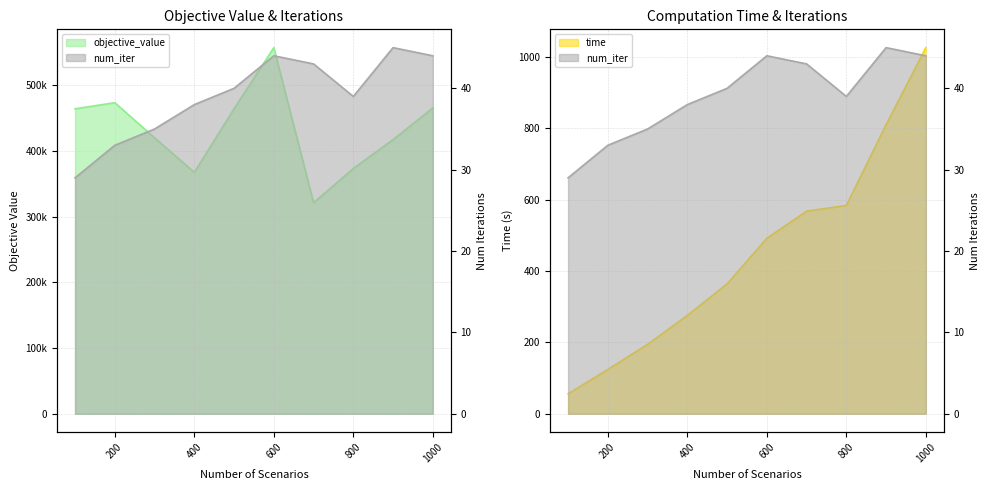

The objective_value series shows 189206.5 at 200. True or false?

False